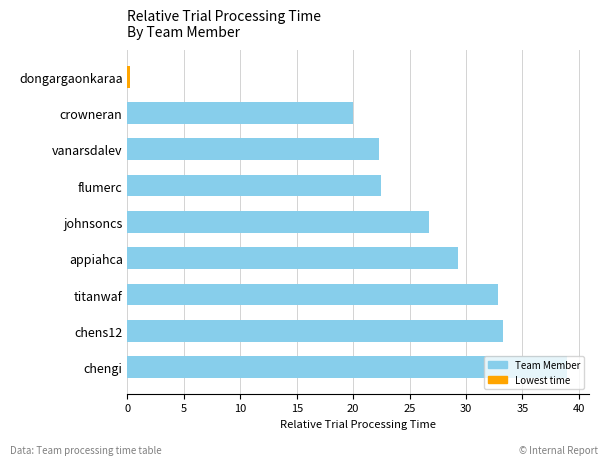

Which has a higher value, flumerc or johnsoncs?

johnsoncs